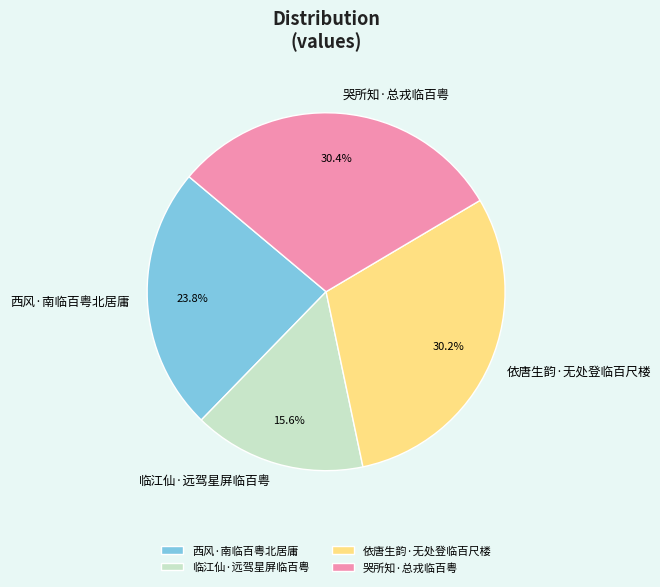

What percentage do 依唐生韵·无处登临百尺楼 and 哭所知·总戎临百粤 together represent?

60.6%